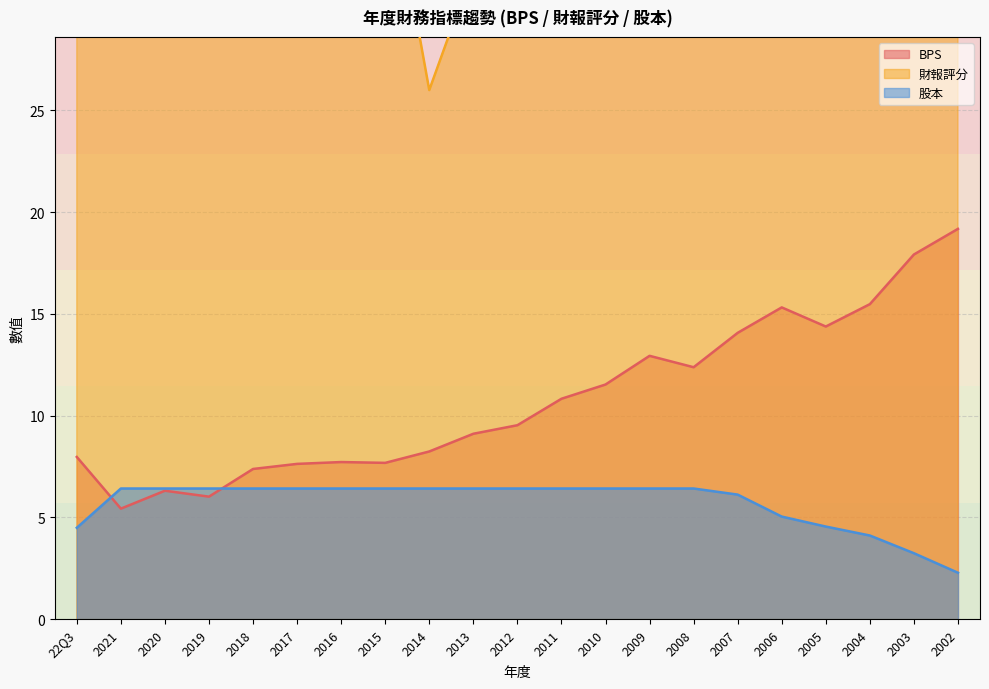

At which label does BPS reach its minimum?

2021